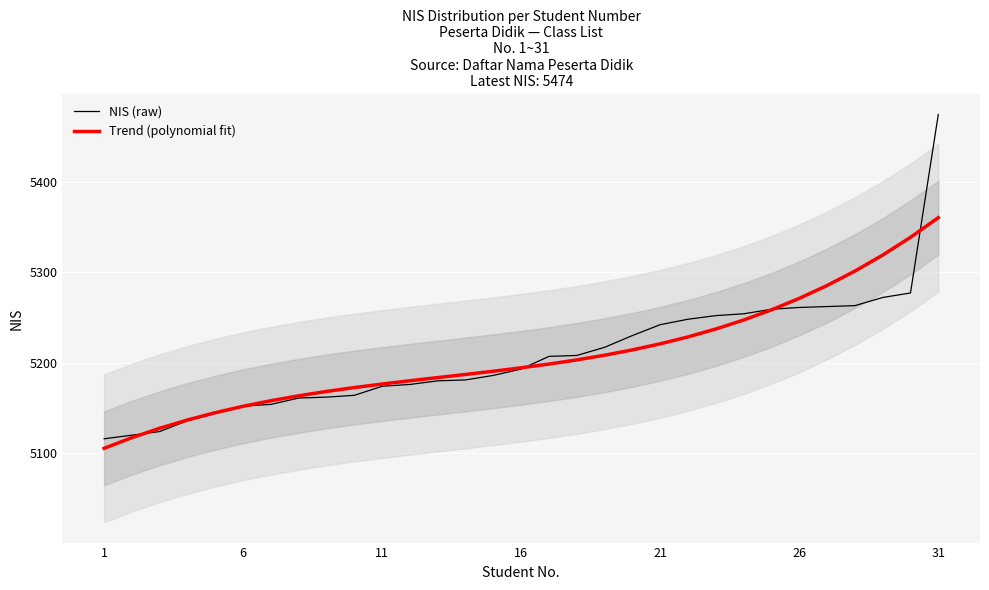

List the series in order of their overall mean, highest first.

Trend (polynomial fit), NIS (raw)